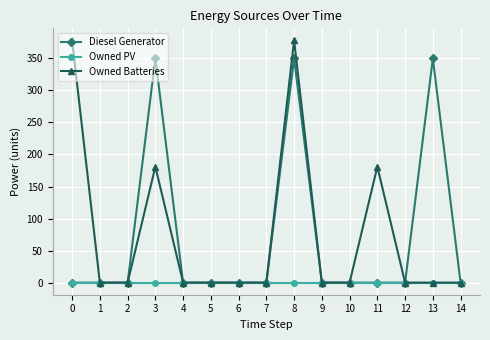

Rank the series by their maximum value, from highest to lowest.

Owned Batteries, Diesel Generator, Owned PV